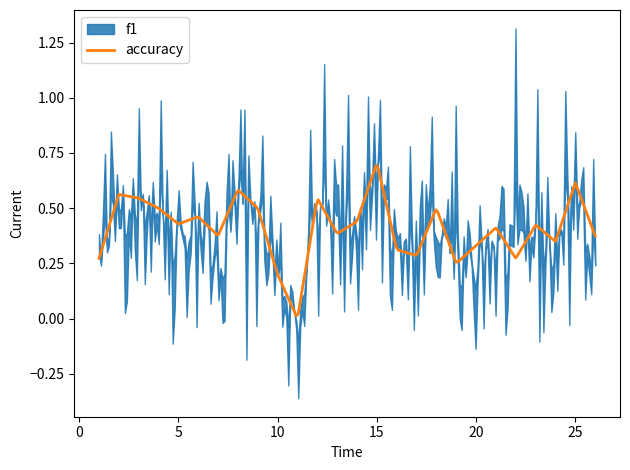

The f1 series shows 0.5 at 16. True or false?

False